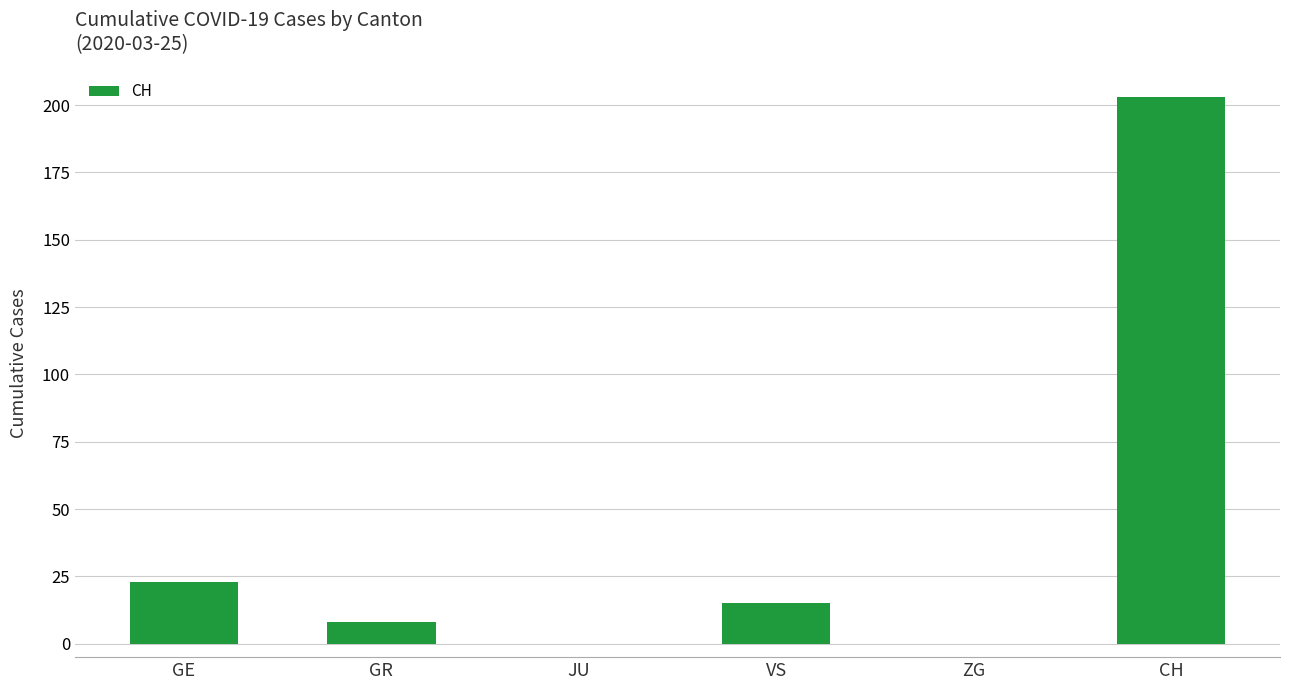

The value at CH is 333. True or false?

False